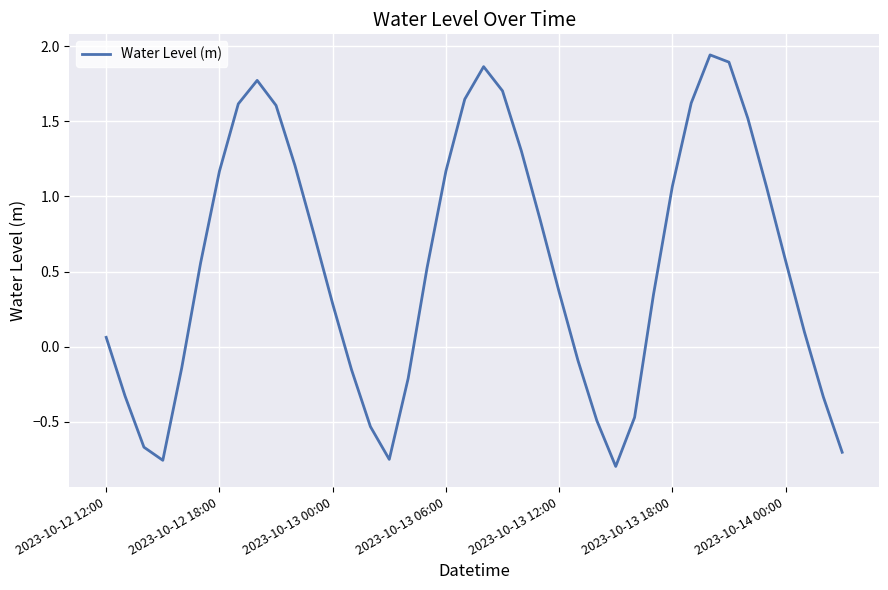

How many values are above zero?

26